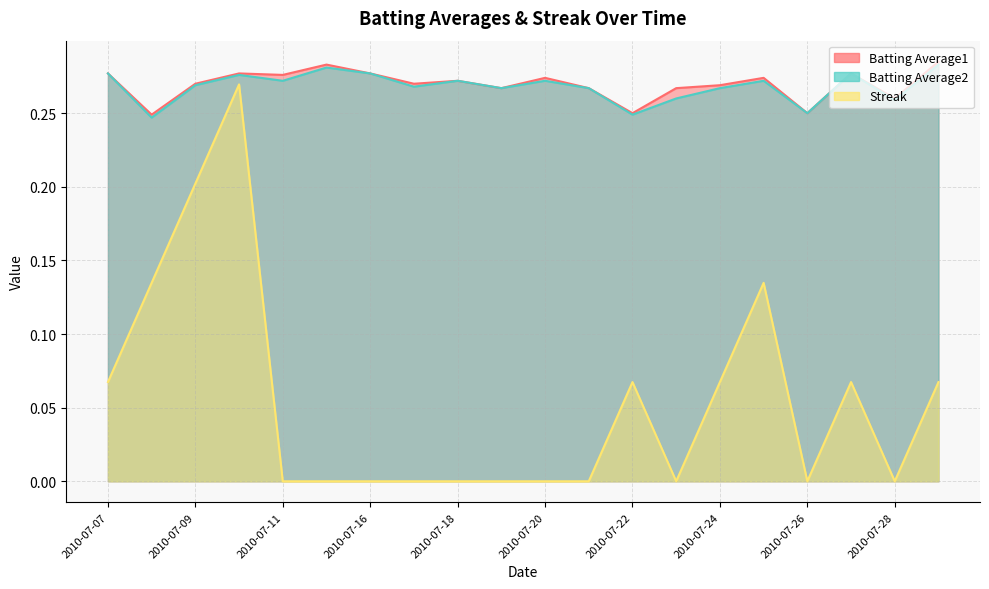

True or false: Batting Average2 has a value of 0.3 at 2010-07-08.

False